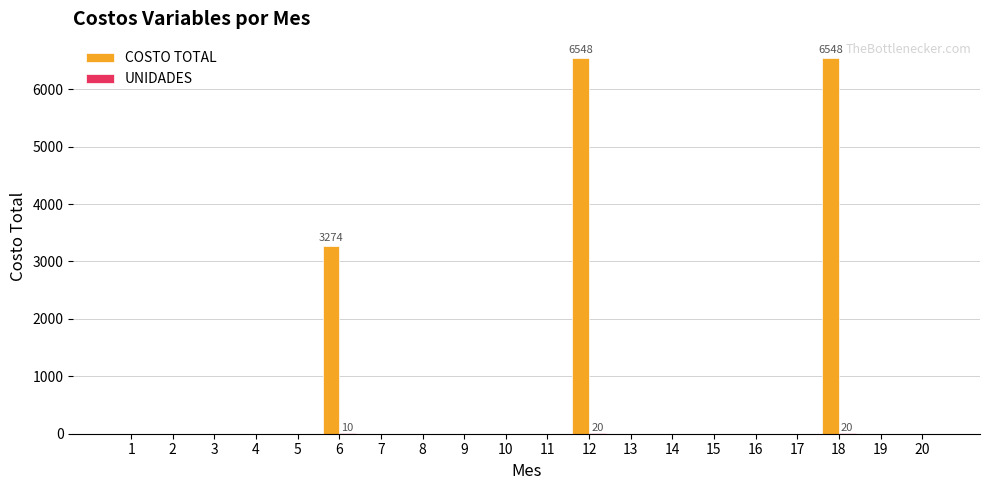

How many categories are shown in the chart?

20